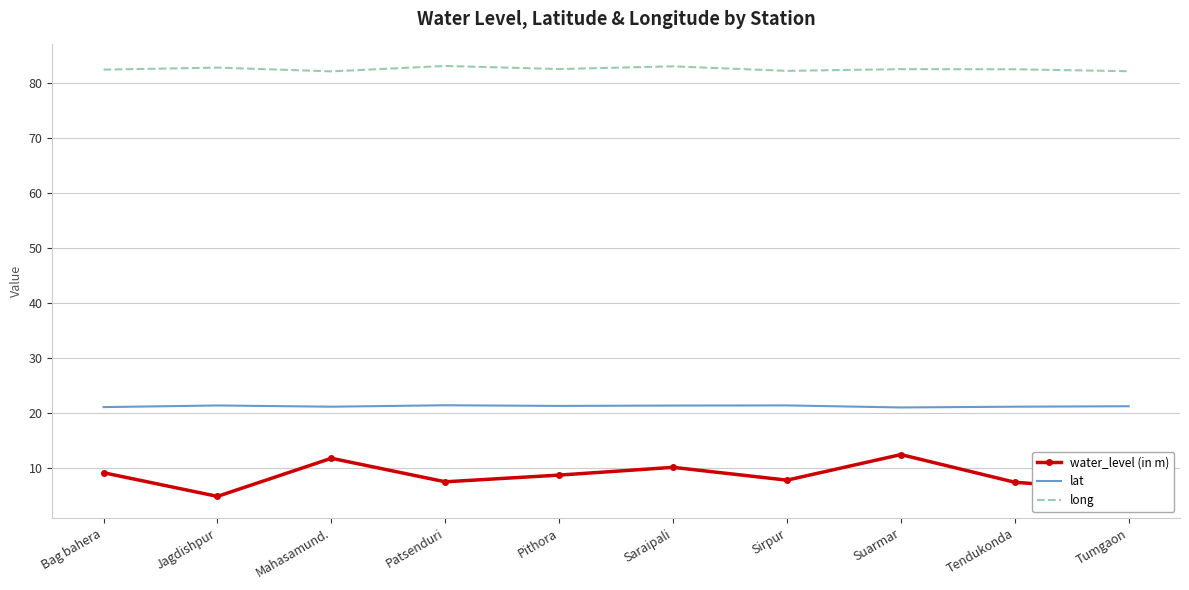

What is the difference between the water_level (in m) values at Tendukonda and Saraipali?

2.7